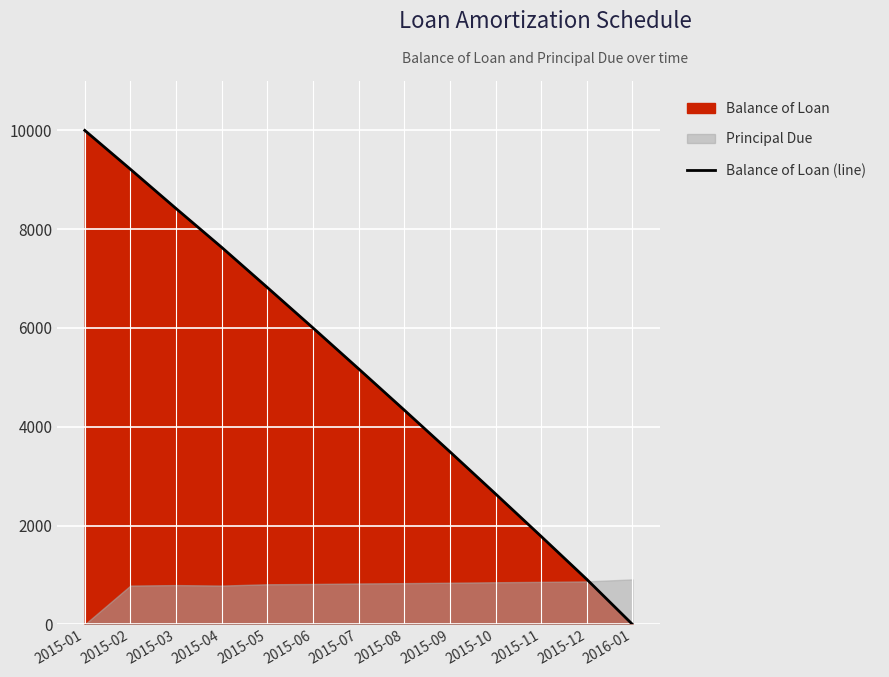

Approximately how many times larger is the value at 2015-04 compared to 2015-07?

1.5